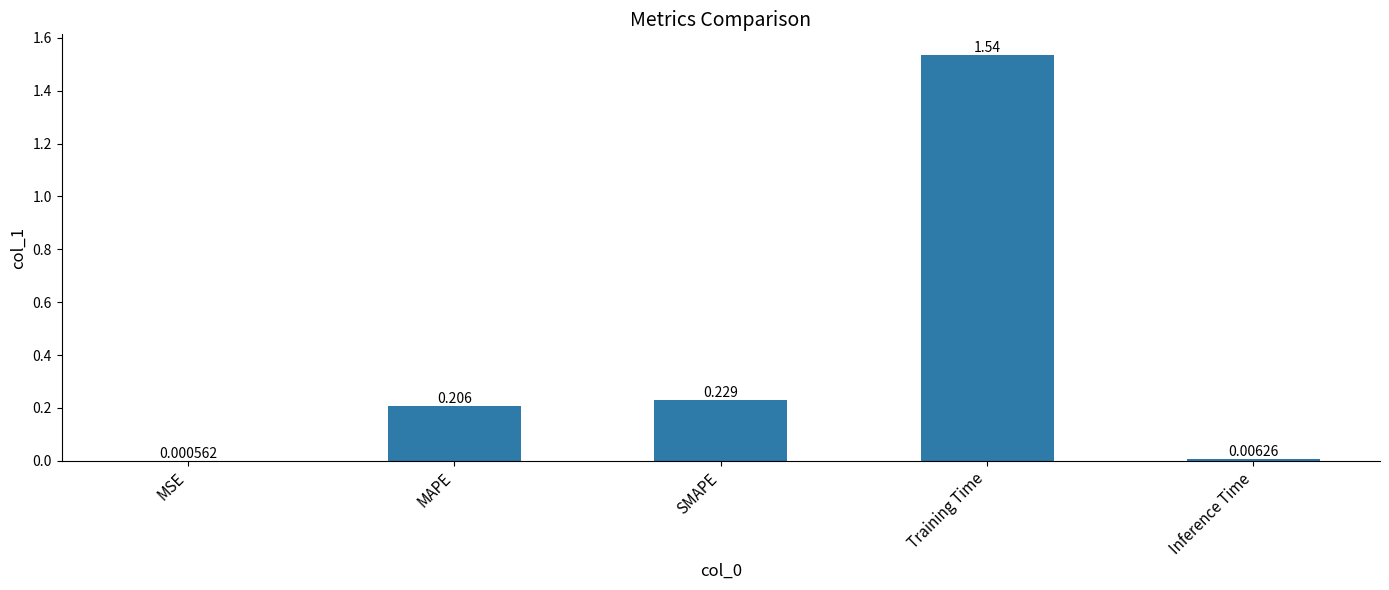

Where is the data nearest to the value 0?

MSE